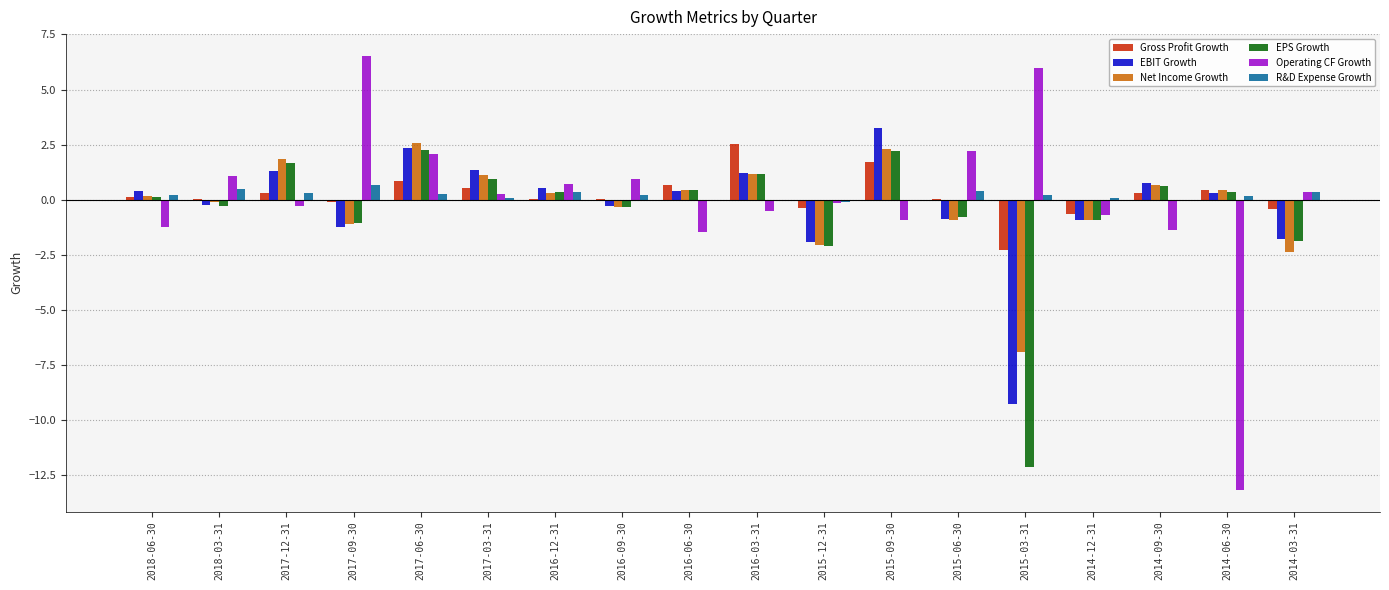

How many values in EBIT Growth are above zero?

10